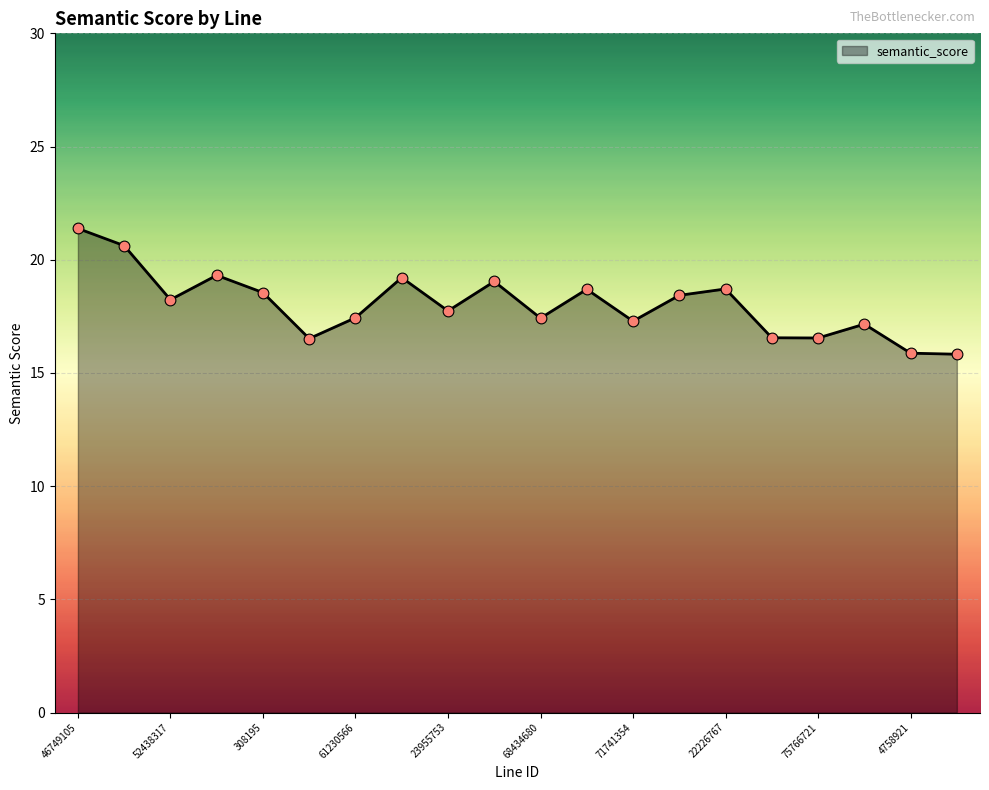

What is the minimum value shown in the chart?

15.8